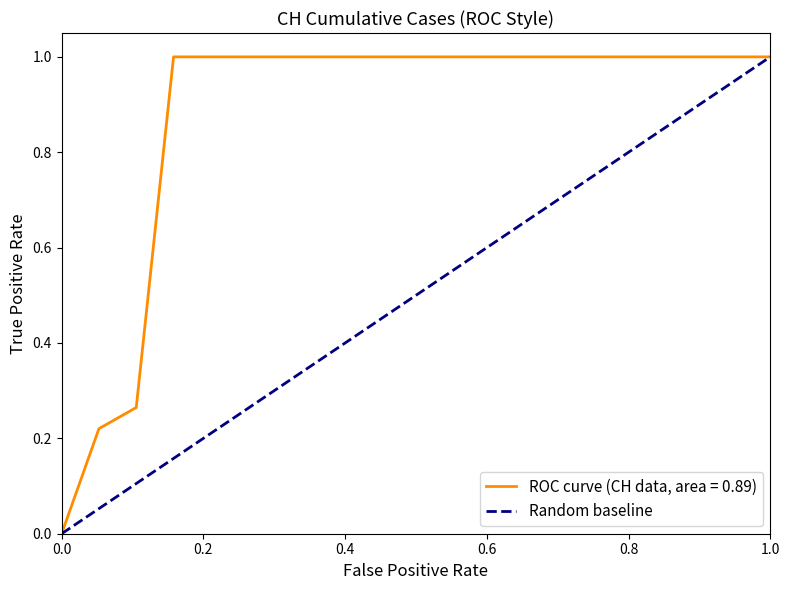

The chart shows a value of -1 at 0.0. True or false?

False